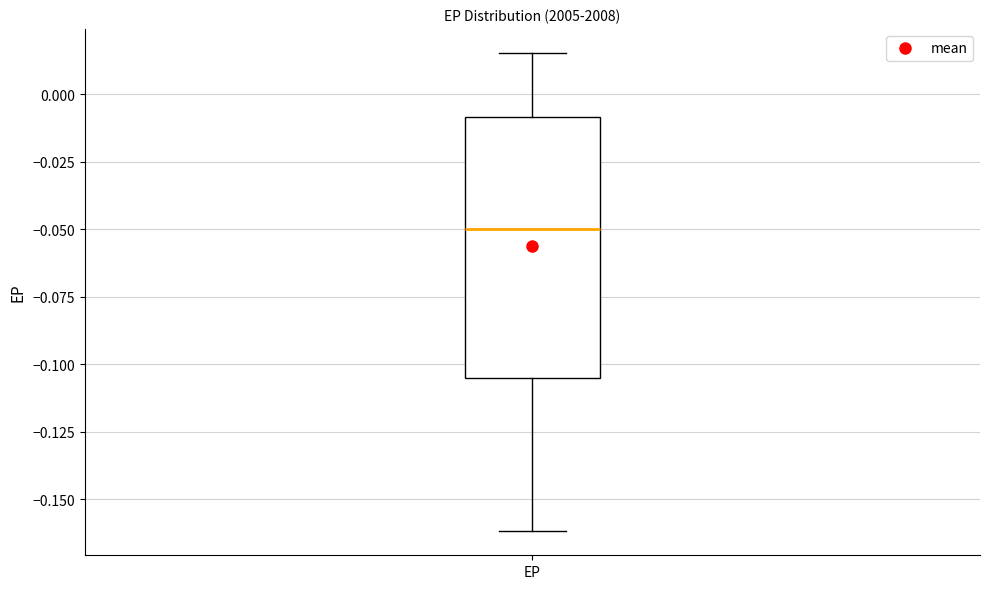

Transcribe this box plot: give where the median line is, the range the box spans, and where the two whiskers end, as read against the y-axis. The values are not printed on the chart, so give them approximately, as read against the axis.

median -0.050, box -0.105 to -0.010, whiskers -0.160 to 0.015